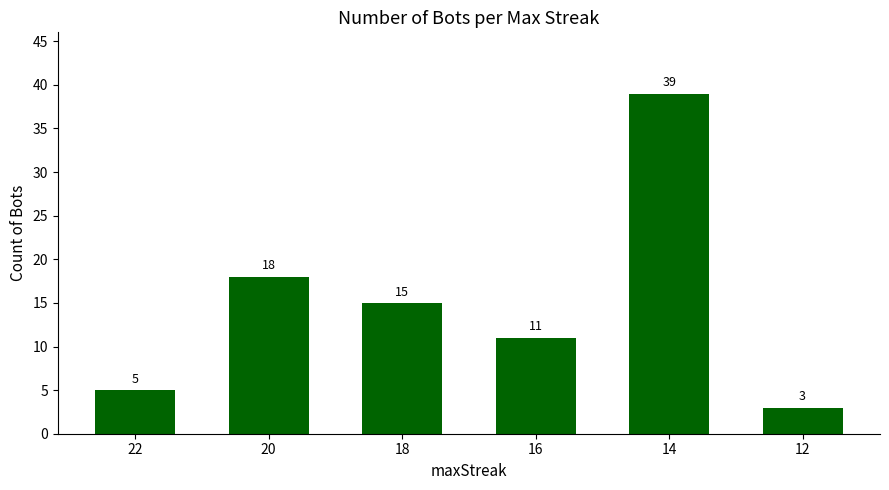

At which label is the value closest to 21?

20